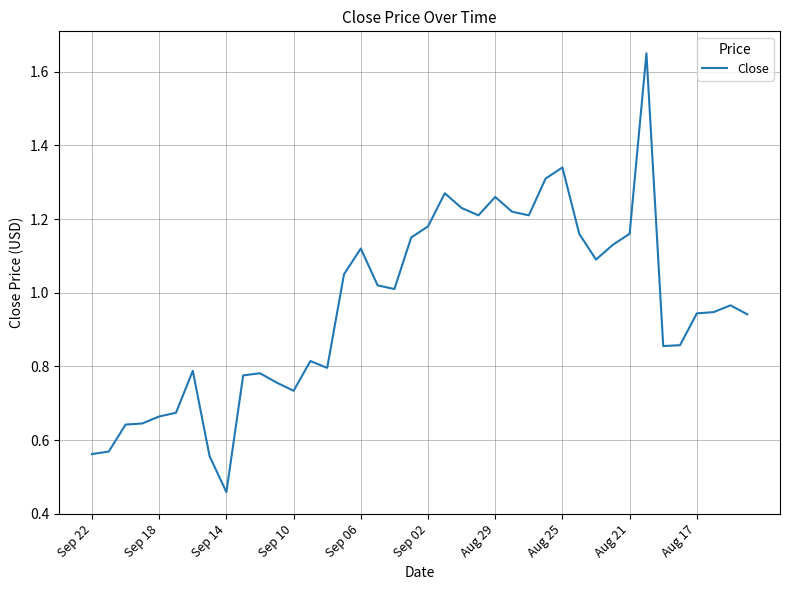

Reading left to right, extract all data points from this chart.

0.6	0.6	0.6	0.6	0.7	0.7	0.8	0.6	0.5	0.8	0.8	0.8	0.7	0.8	0.8	1.1	1.1	1.0	1.0	1.1	1.2	1.3	1.2	1.2	1.3	1.2	1.2	1.3	1.3	1.2	1.1	1.1	1.2	1.6	0.9	0.9	0.9	0.9	1.0	0.9